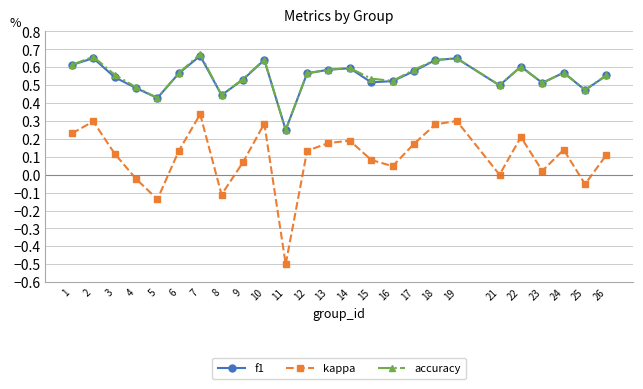

What is the total value across all series at 7?

1.7